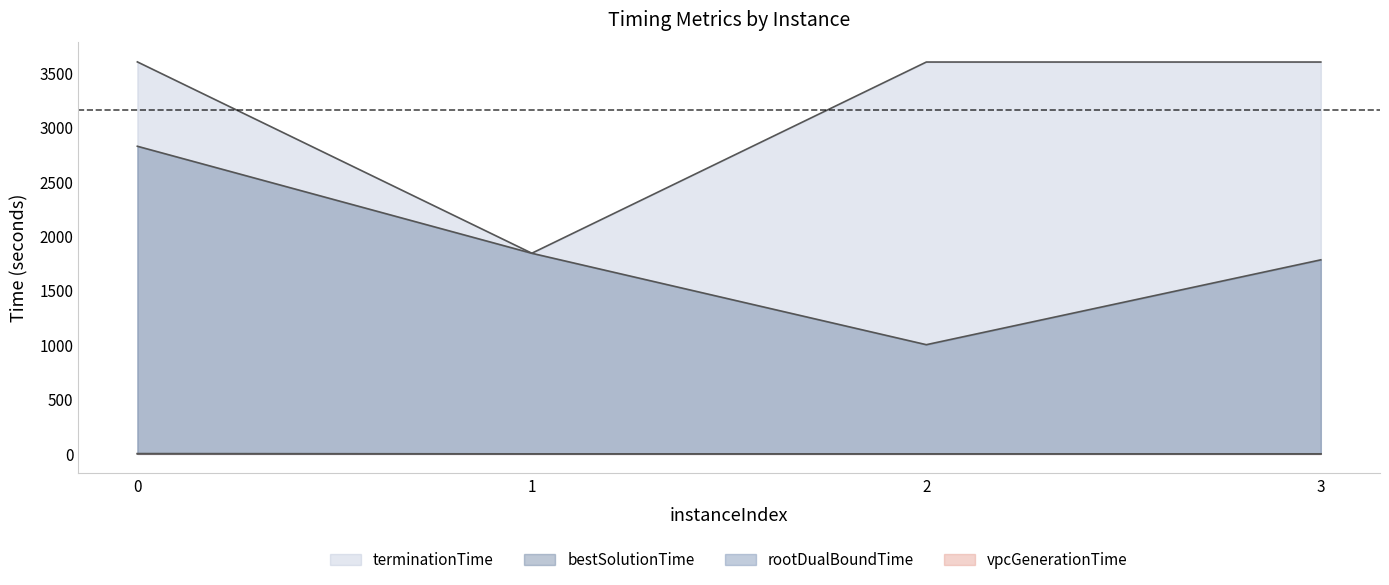

List the series in order of their peak value, lowest first.

vpcGenerationTime, rootDualBoundTime, bestSolutionTime, terminationTime